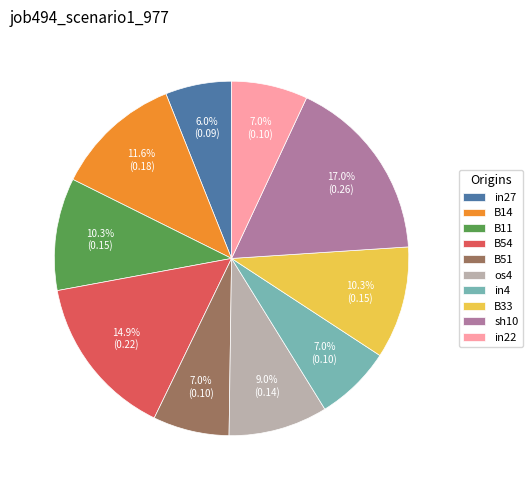

To the nearest percent, what is the average slice percentage?

10%